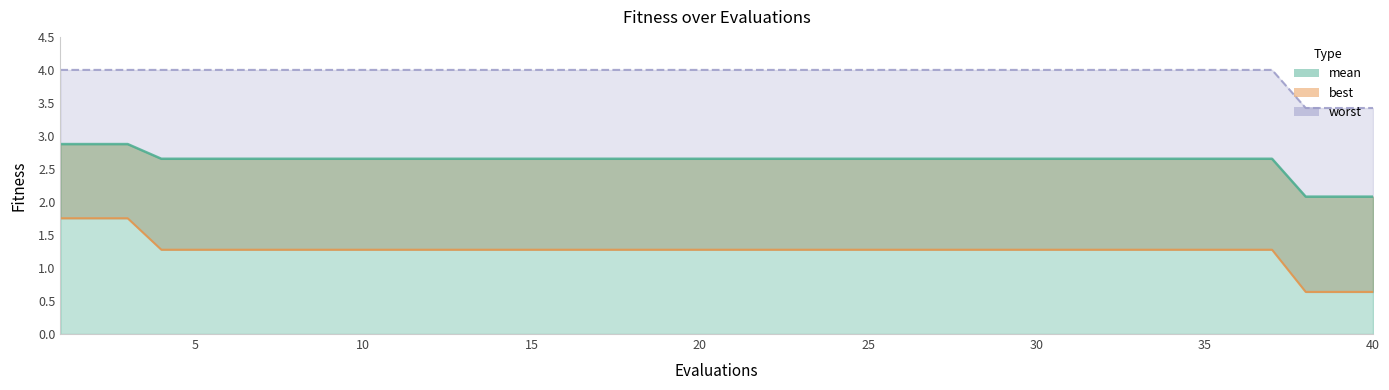

Reading right to left, what are all the values shown in this chart?

mean: 40=2.1	39=2.1	38=2.1	37=2.7	36=2.7	35=2.7	34=2.7	33=2.7	32=2.7	31=2.7	30=2.7	29=2.7	28=2.7	27=2.7	26=2.7	25=2.7	24=2.7	23=2.7	22=2.7	21=2.7	20=2.7	19=2.7	18=2.7	17=2.7	16=2.7	15=2.7	14=2.7	13=2.7	12=2.7	11=2.7	10=2.7	9=2.7	8=2.7	7=2.7	6=2.7	5=2.7	4=2.7	3=2.9	2=2.9	1=2.9
best: 40=0.6	39=0.6	38=0.6	37=1.3	36=1.3	35=1.3	34=1.3	33=1.3	32=1.3	31=1.3	30=1.3	29=1.3	28=1.3	27=1.3	26=1.3	25=1.3	24=1.3	23=1.3	22=1.3	21=1.3	20=1.3	19=1.3	18=1.3	17=1.3	16=1.3	15=1.3	14=1.3	13=1.3	12=1.3	11=1.3	10=1.3	9=1.3	8=1.3	7=1.3	6=1.3	5=1.3	4=1.3	3=1.8	2=1.8	1=1.8
worst: 40=3.4	39=3.4	38=3.4	37=4.0	36=4.0	35=4.0	34=4.0	33=4.0	32=4.0	31=4.0	30=4.0	29=4.0	28=4.0	27=4.0	26=4.0	25=4.0	24=4.0	23=4.0	22=4.0	21=4.0	20=4.0	19=4.0	18=4.0	17=4.0	16=4.0	15=4.0	14=4.0	13=4.0	12=4.0	11=4.0	10=4.0	9=4.0	8=4.0	7=4.0	6=4.0	5=4.0	4=4.0	3=4.0	2=4.0	1=4.0